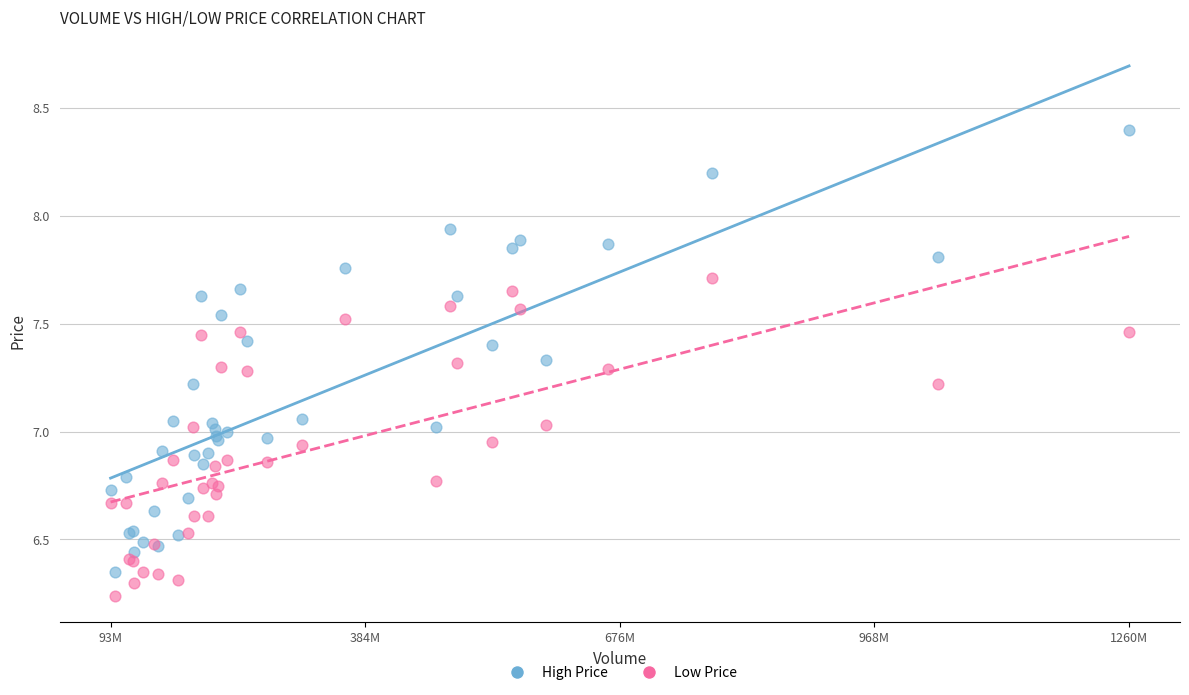

What are all the series names shown in the legend?

High Price, Low Price